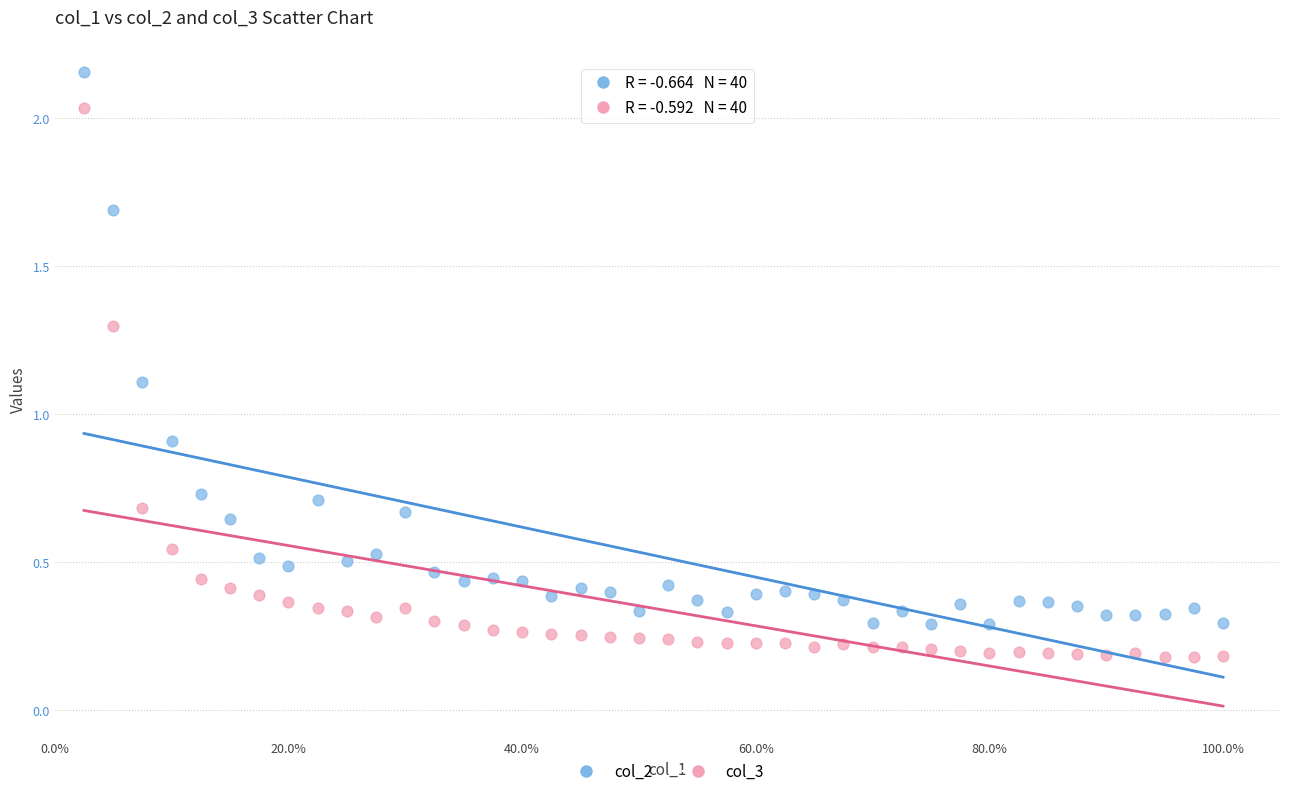

Which series contains the lowest Y value?

col_3